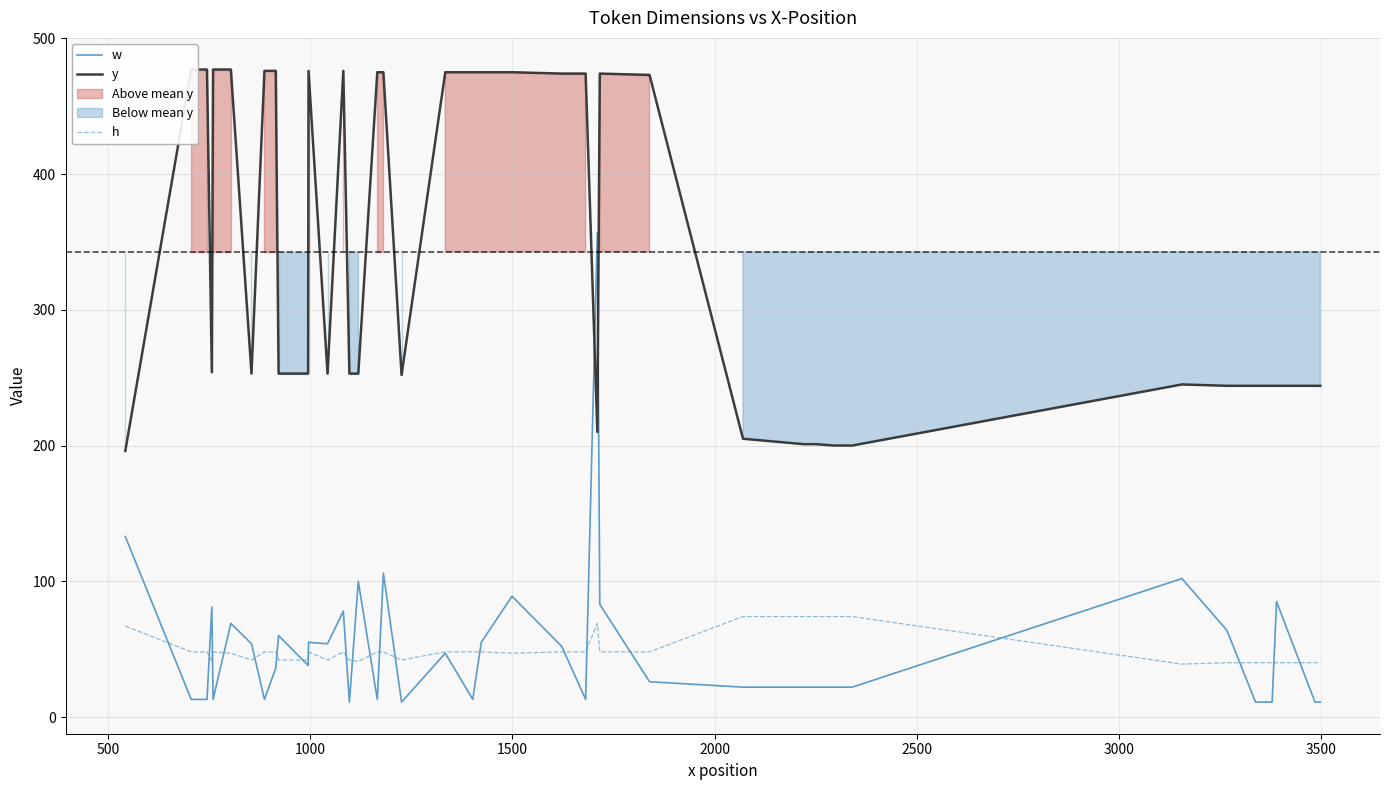

What is the maximum value for h?

74